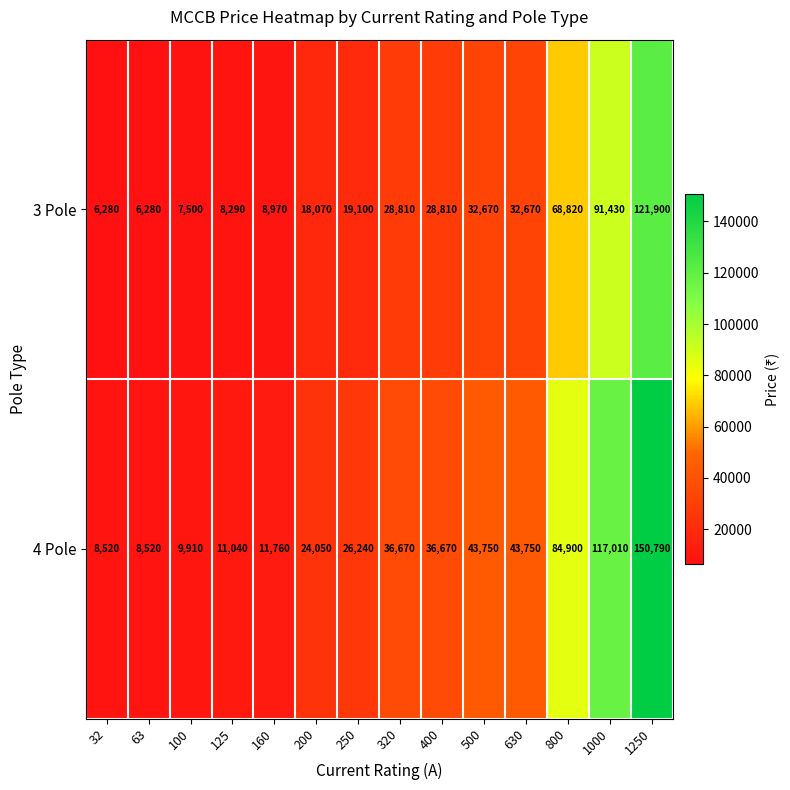

Reading left to right, list all the values displayed in this chart.

3 Pole: 6280	6280	7500	8290	8970	18070	19100	28810	28810	32670	32670	68820	91430	121900
4 Pole: 8520	8520	9910	11040	11760	24050	26240	36670	36670	43750	43750	84900	117010	150790